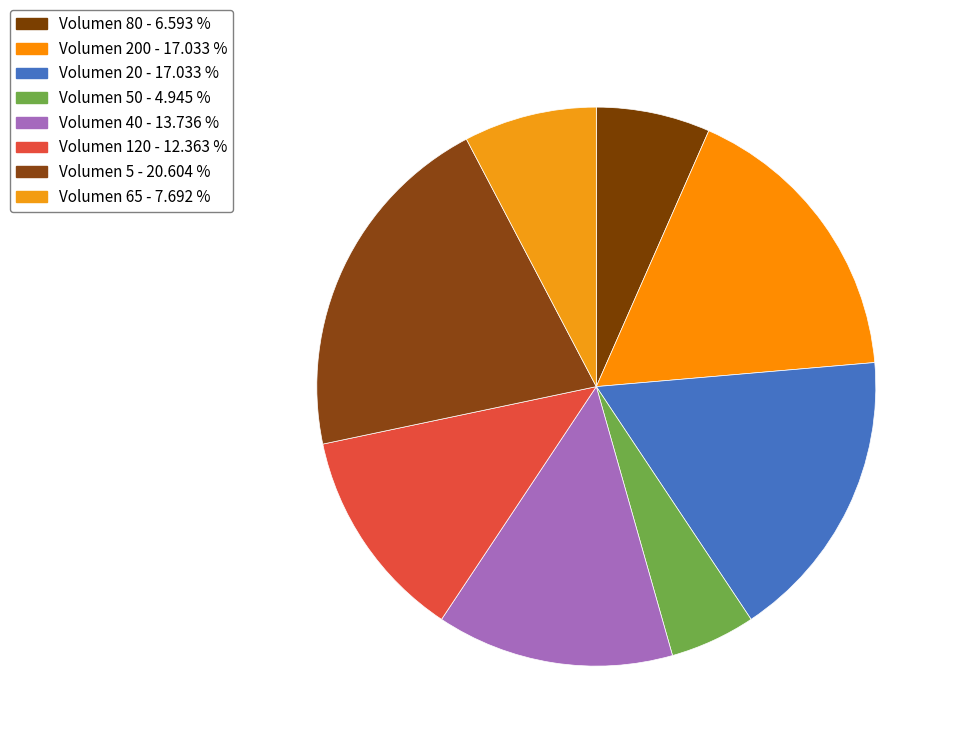

What is the smallest slice in the pie chart?

50